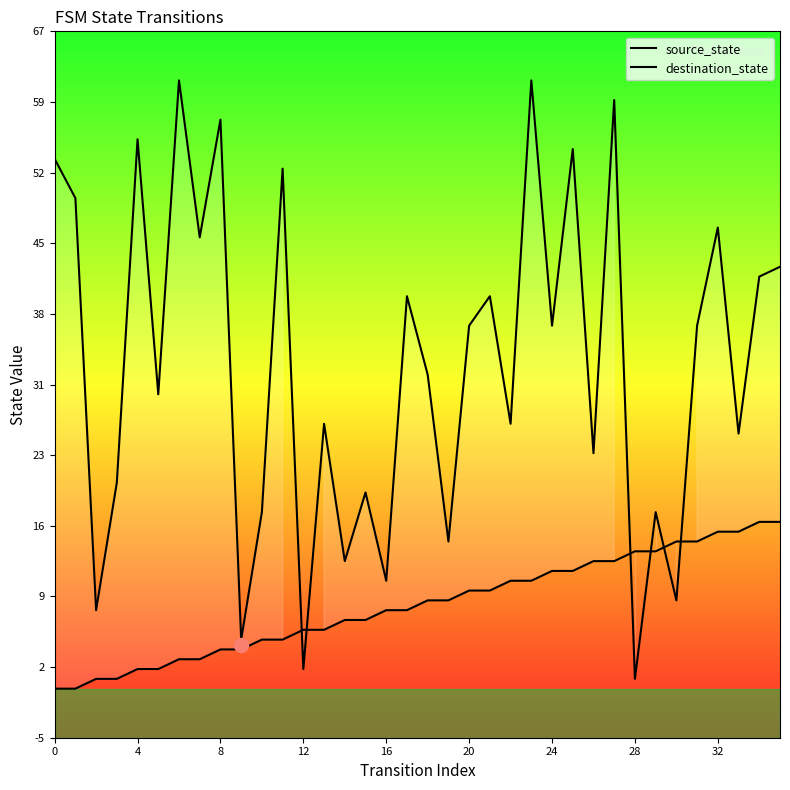

How many intersections are there between destination_state and source_state?

6